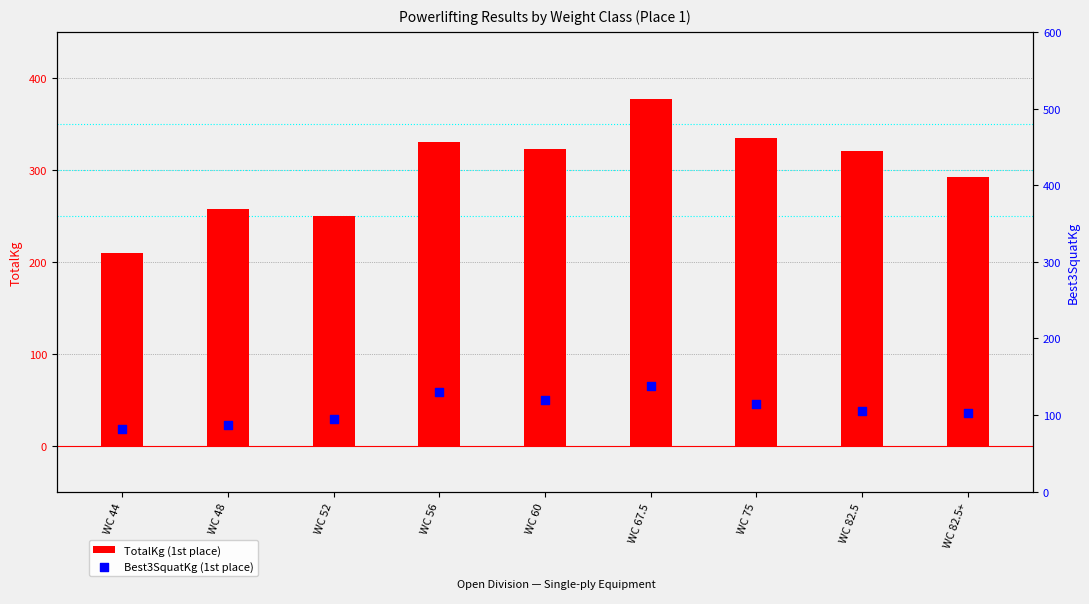

What are all the series names shown in the legend?

TotalKg (1st place), Best3SquatKg (1st place)